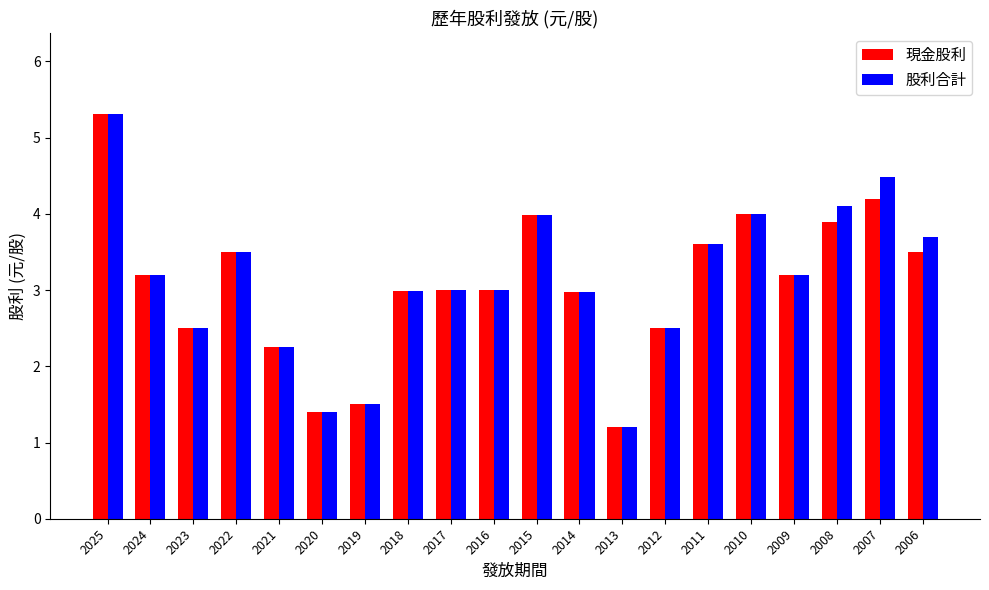

What is the smallest value displayed?

1.2